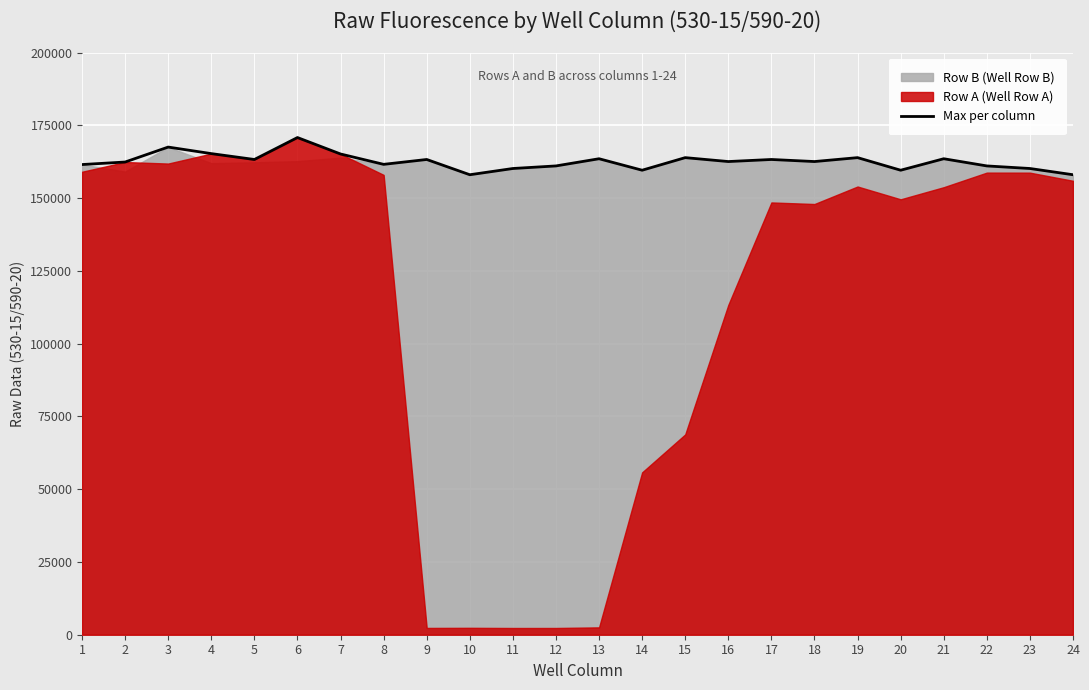

Between 19 and 20, which is larger?

19